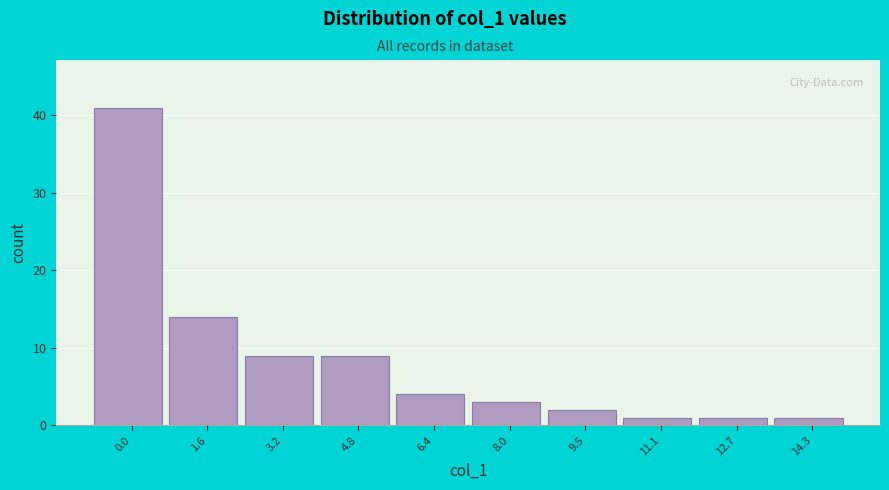

Reading left to right, list all the values displayed in this chart.

41	14	9	9	4	3	2	1	1	1